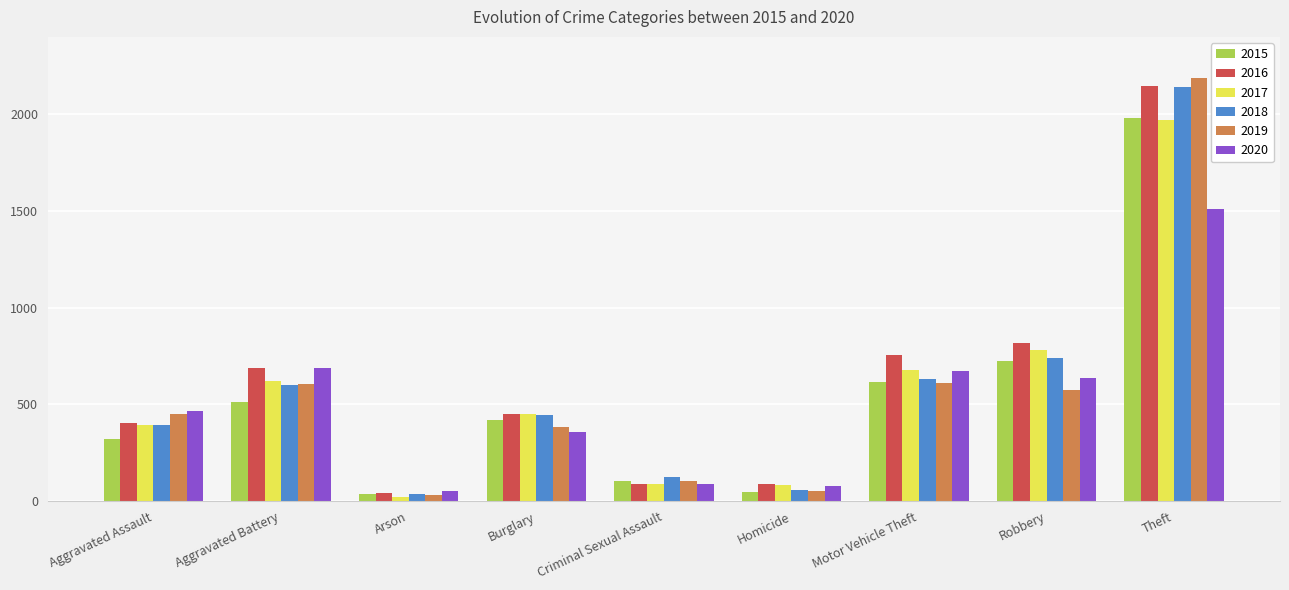

The 2015 series shows 1296 at Theft. True or false?

False